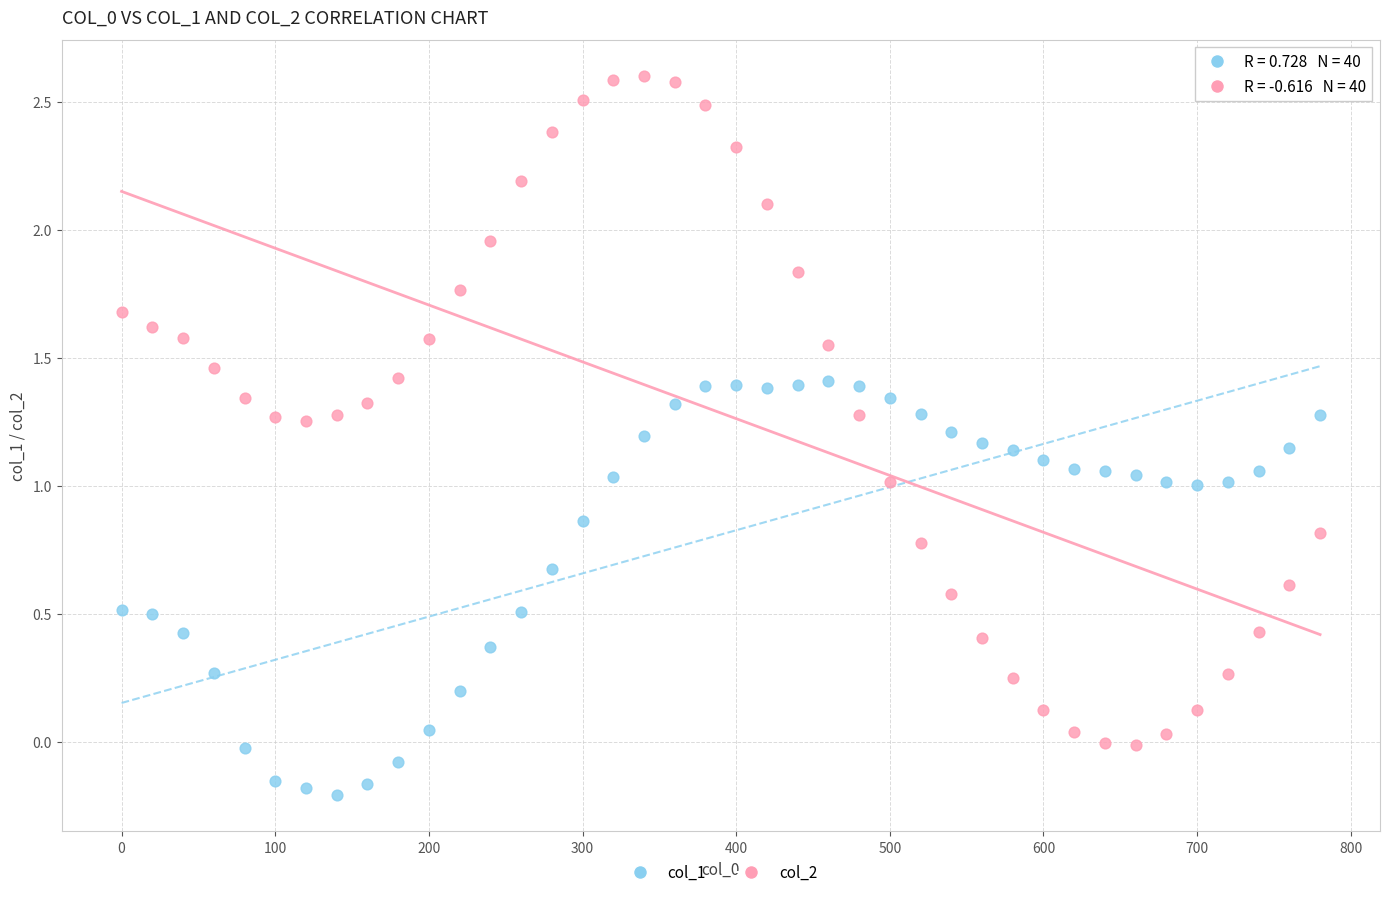

What are all the series names shown in the legend?

col_1, col_2